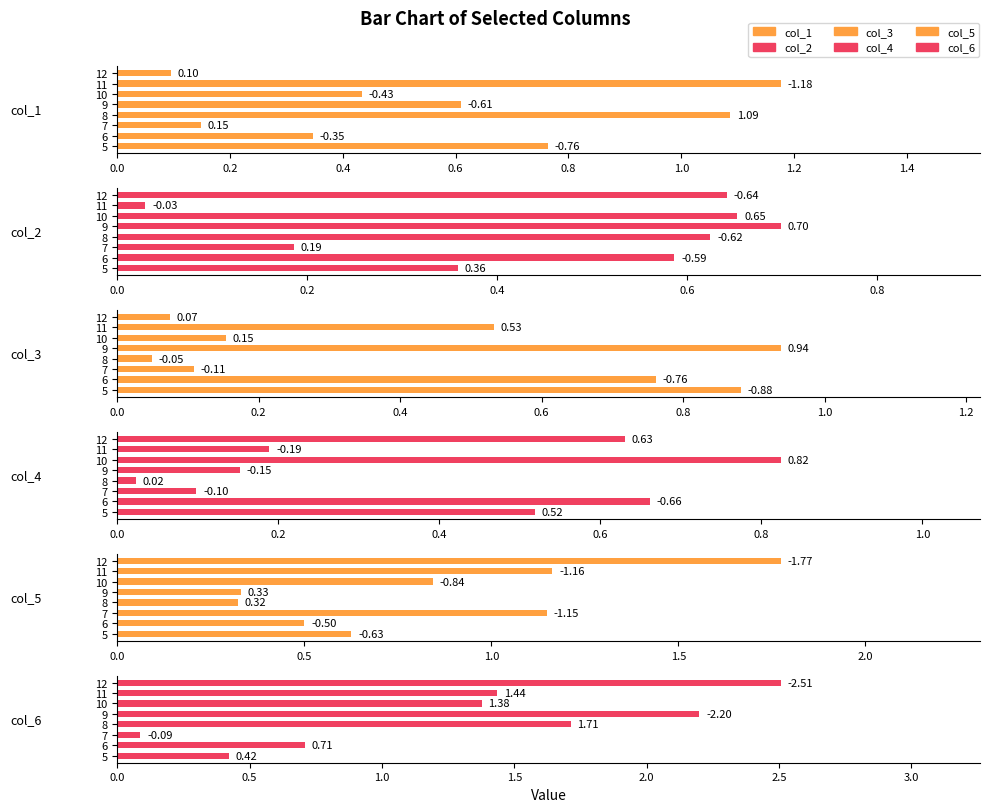

What is the label of the 6th bar from the right?

0.4